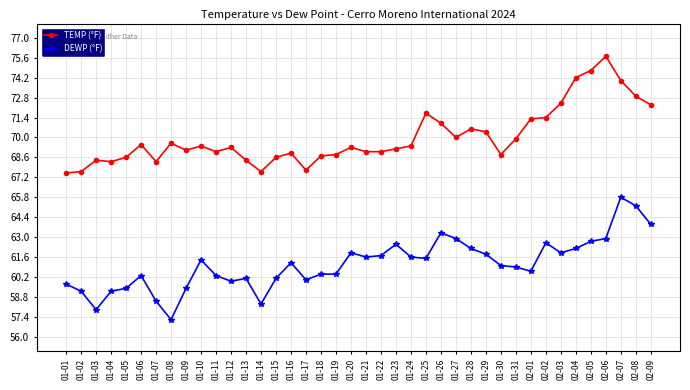

What is the value of the TEMP (°F) point at the 35th from the left?

74.2